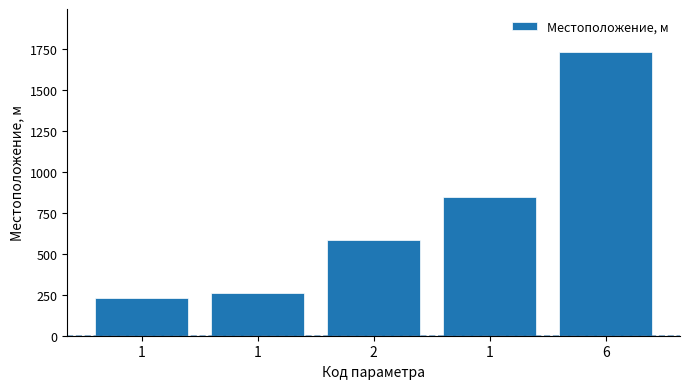

What is the ratio of the value at 2 to the value at 6?

0.3